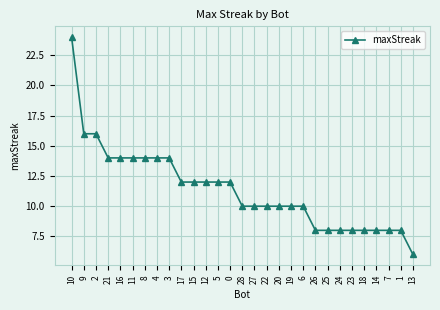

What position from the right is 10?

29